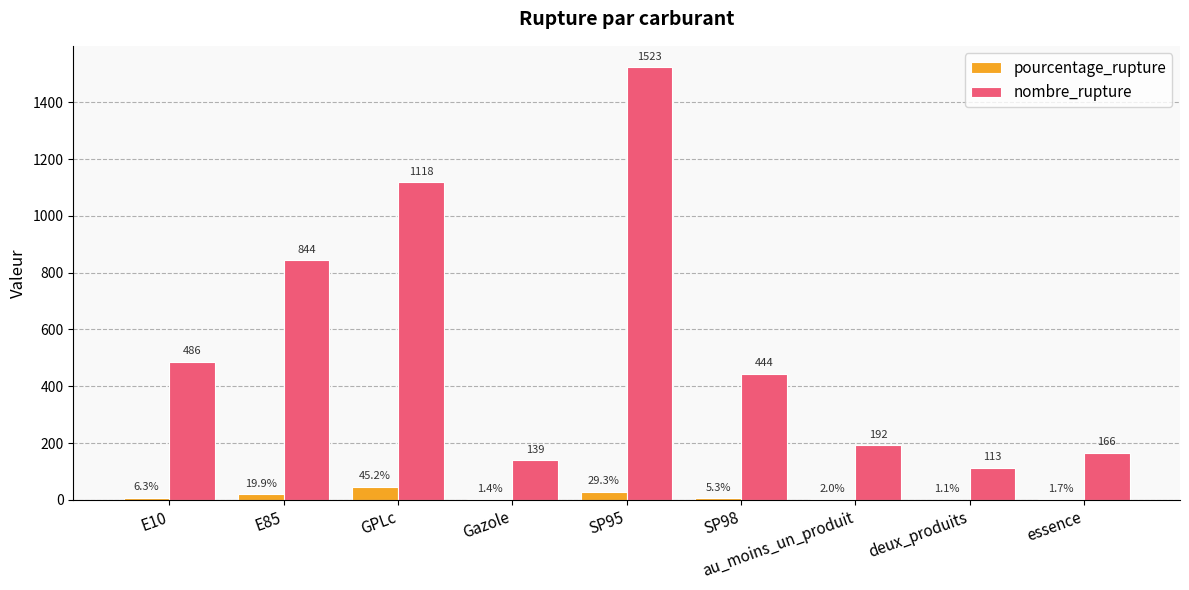

What is the sum of the nombre_rupture values at au_moins_un_produit and SP98?

636.0